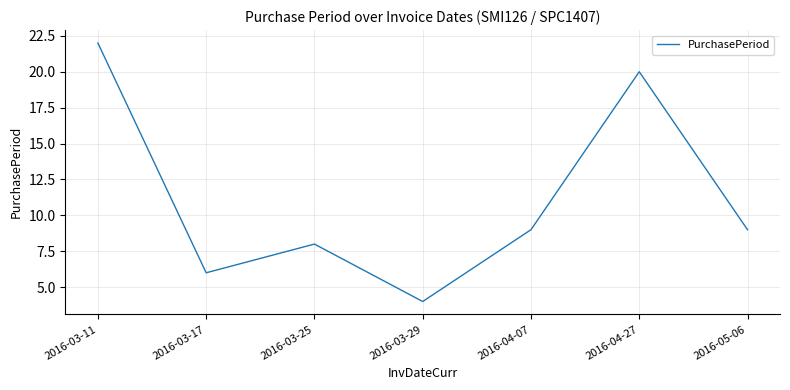

What is the sum of all values?

78